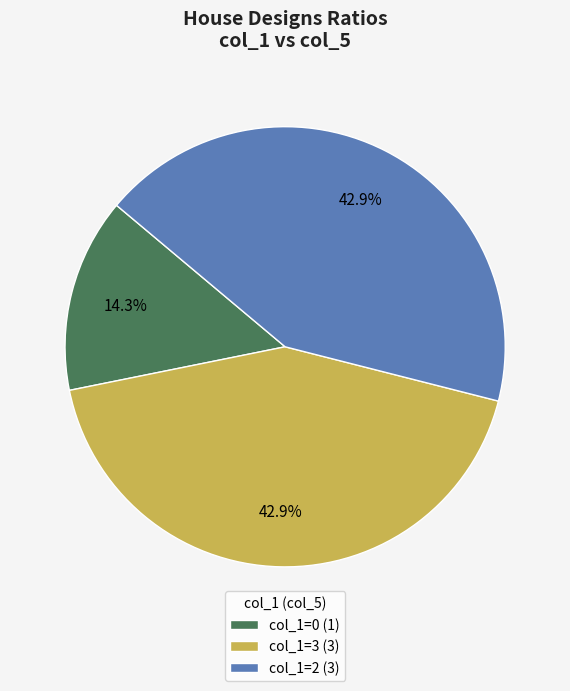

Is there any slice that represents more than half of the pie?

No